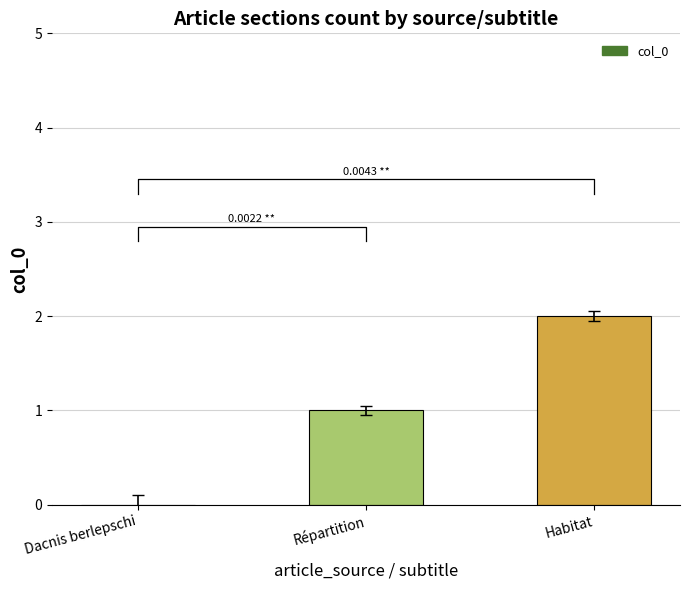

The value at Habitat is 3. True or false?

False